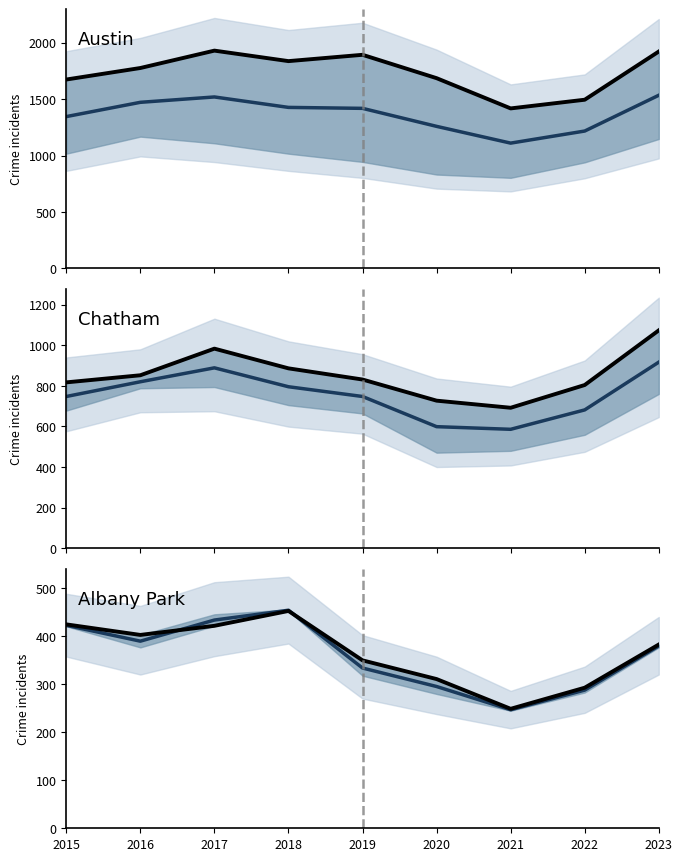

In Auburn Gresham (mean), how many points are lower than both neighbors (excluding endpoints)?

1